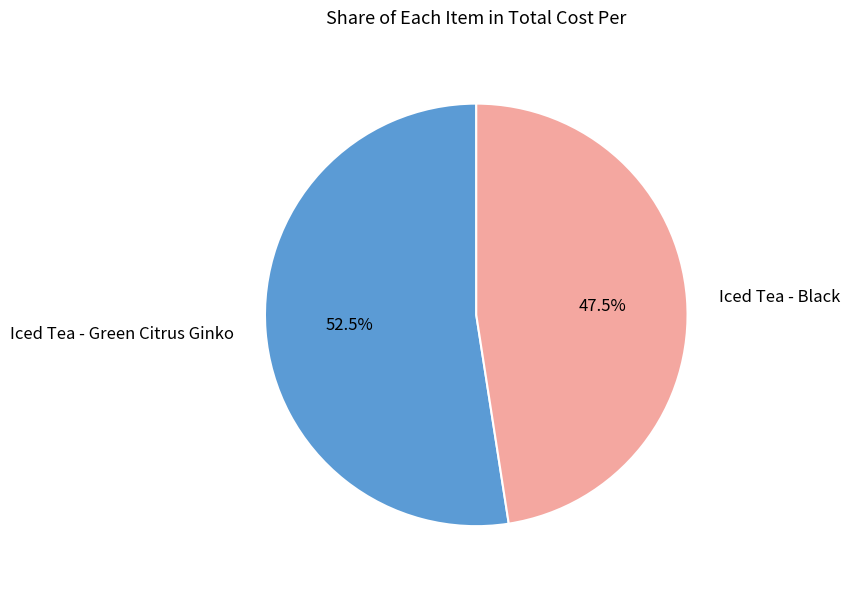

Rank the categories by value from highest to lowest.

Iced Tea - Green Citrus Ginko, Iced Tea - Black